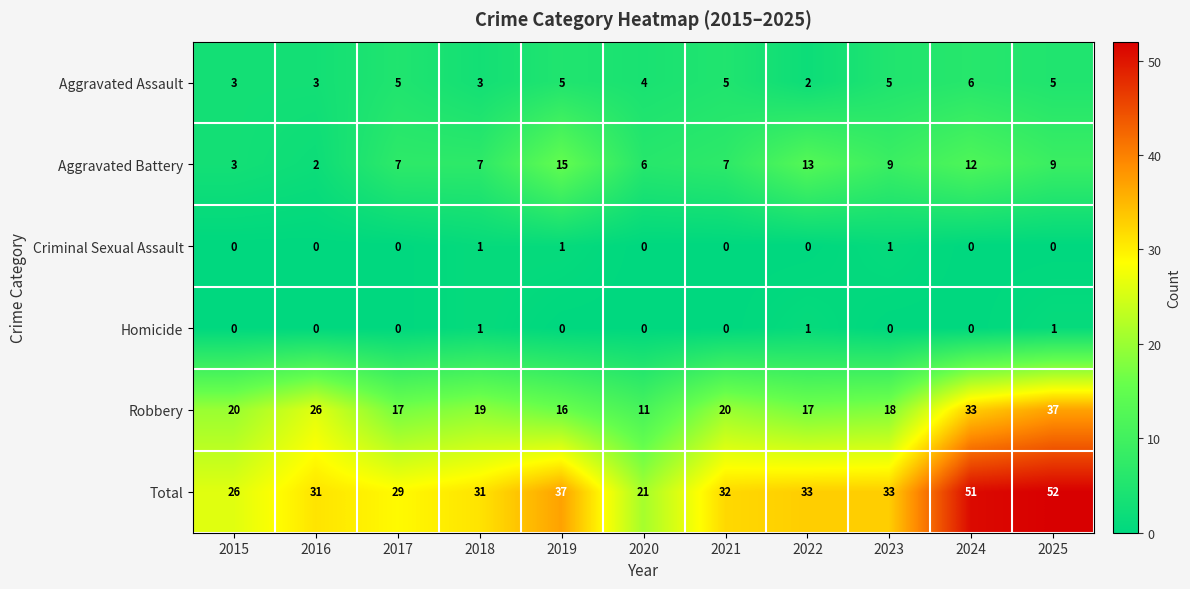

Between 2019 and 2024, which series saw the biggest shift?

Robbery